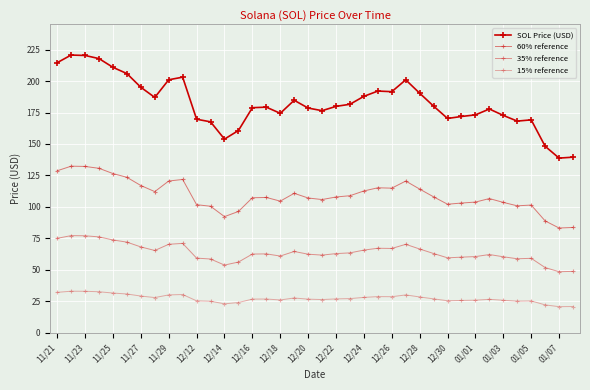

True or false: 15% reference and SOL Price (USD) cross at least once.

False